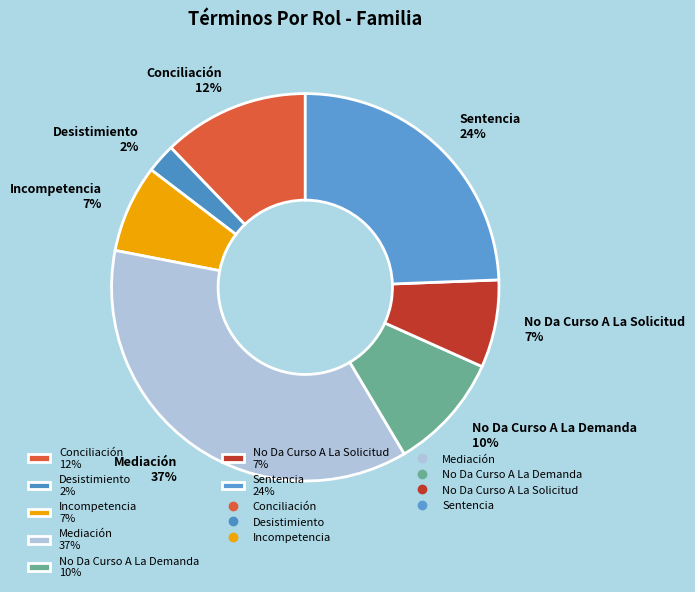

To the nearest percent, what portion does No Da Curso A La Demanda represent?

10%